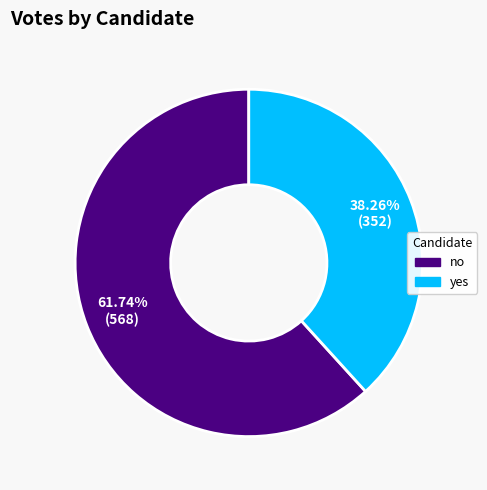

Rank the categories by value from highest to lowest.

no, yes